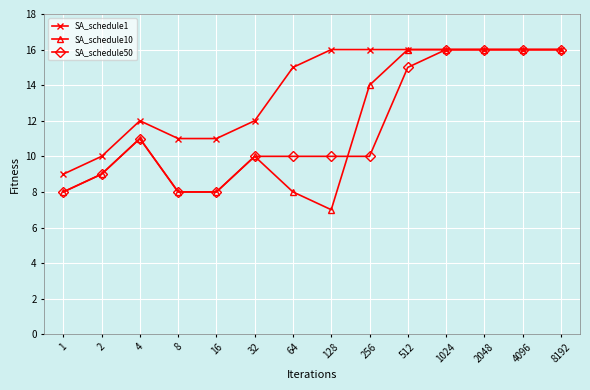

At which category does SA_schedule50 reach its first local peak?

4